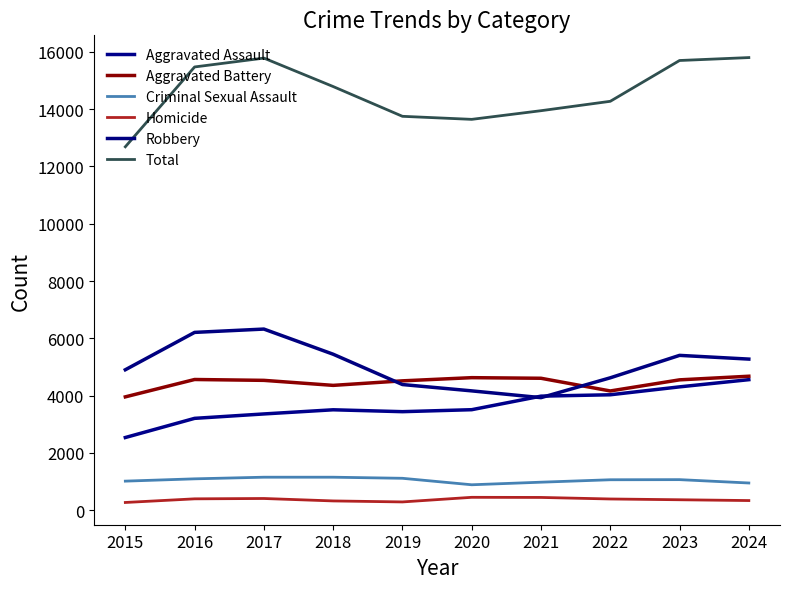

Reading right to left, extract all data points from this chart.

Aggravated Assault: 2024=4557	2023=4306	2022=4030	2021=3982	2020=3509	2019=3440	2018=3506	2017=3361	2016=3207	2015=2538
Aggravated Battery: 2024=4677	2023=4551	2022=4163	2021=4606	2020=4627	2019=4516	2018=4358	2017=4533	2016=4563	2015=3957
Criminal Sexual Assault: 2024=951	2023=1068	2022=1064	2021=979	2020=889	2019=1115	2018=1153	2017=1153	2016=1096	2015=1016
Homicide: 2024=338	2023=366	2022=393	2021=447	2020=451	2019=290	2018=325	2017=410	2016=398	2015=271
Robbery: 2024=5275	2023=5405	2022=4622	2021=3930	2020=4166	2019=4387	2018=5445	2017=6323	2016=6207	2015=4903
Total: 2024=15798	2023=15696	2022=14272	2021=13944	2020=13642	2019=13748	2018=14787	2017=15780	2016=15471	2015=12685